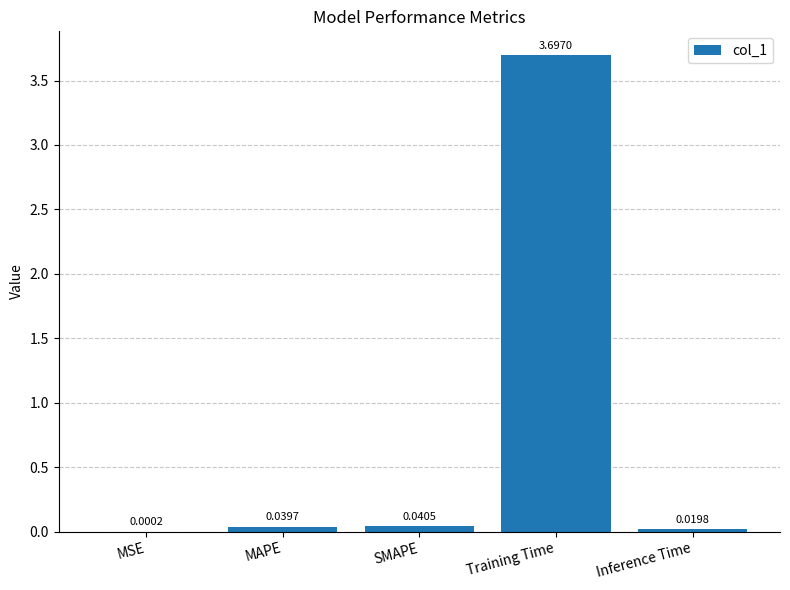

Where is the data nearest to the value 1?

SMAPE